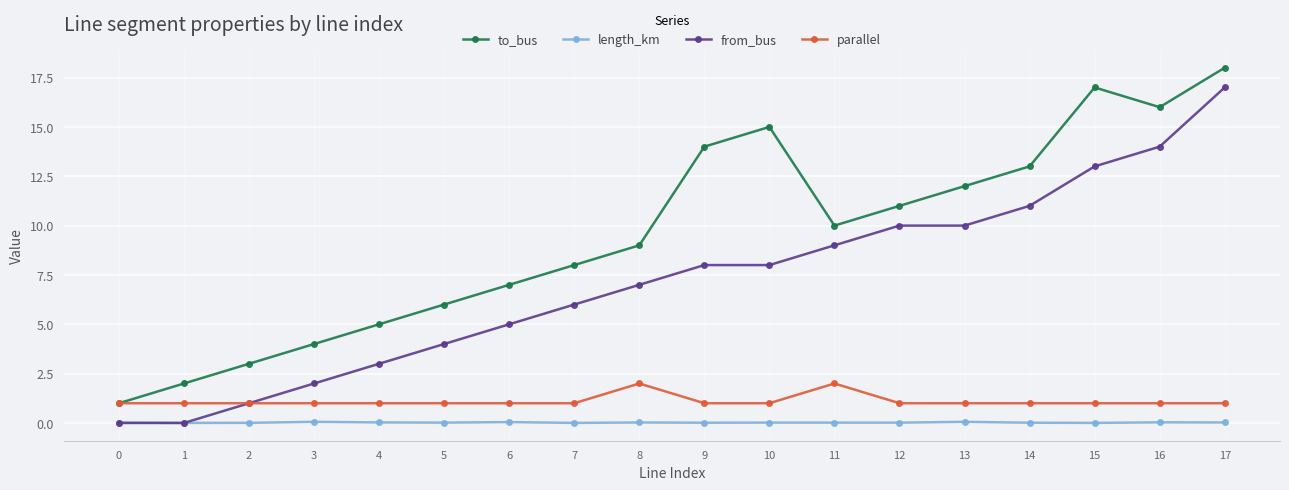

Rank the series by their maximum value, from lowest to highest.

length_km, parallel, from_bus, to_bus